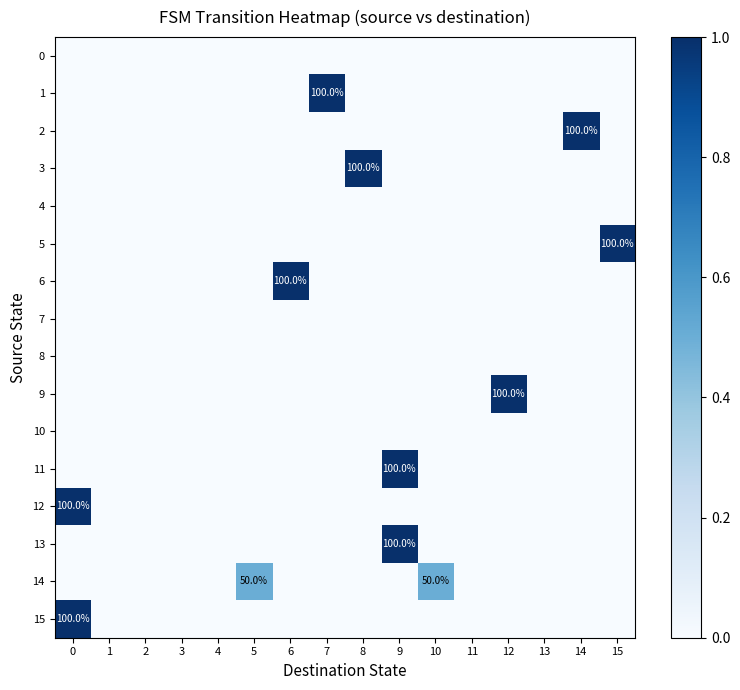

Rank the series by their maximum value, from lowest to highest.

0, 4, 7, 8, 10, 14, 1, 2, 3, 5, 6, 9, 11, 12, 13, 15